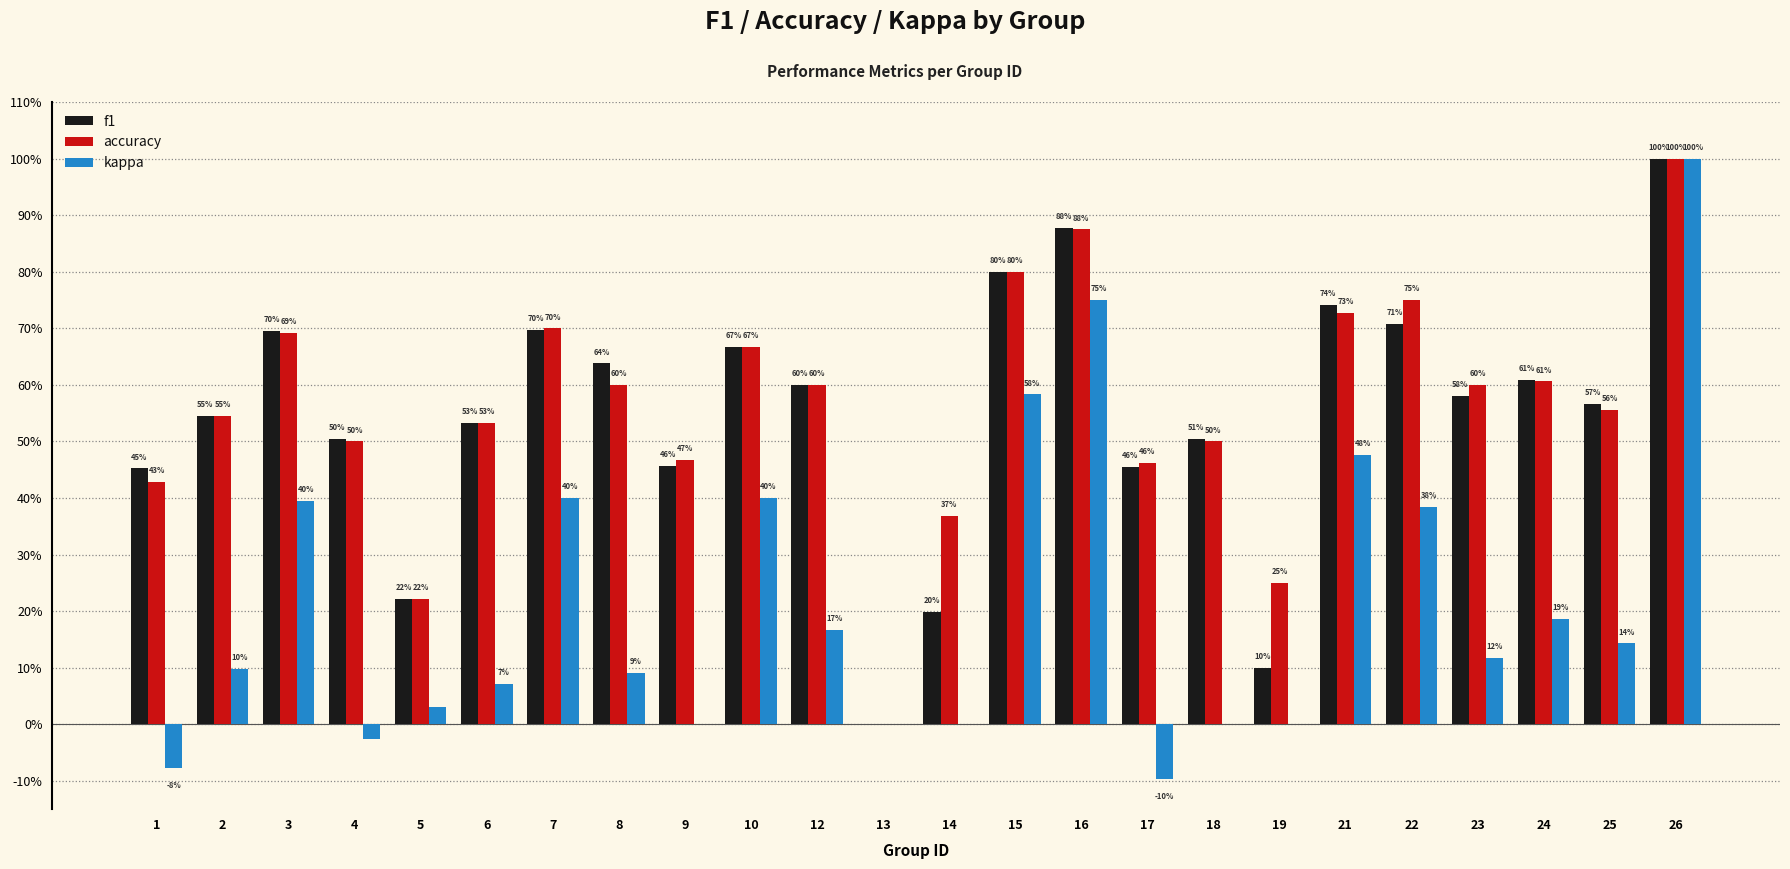

What are all the series names shown in the legend?

f1, accuracy, kappa